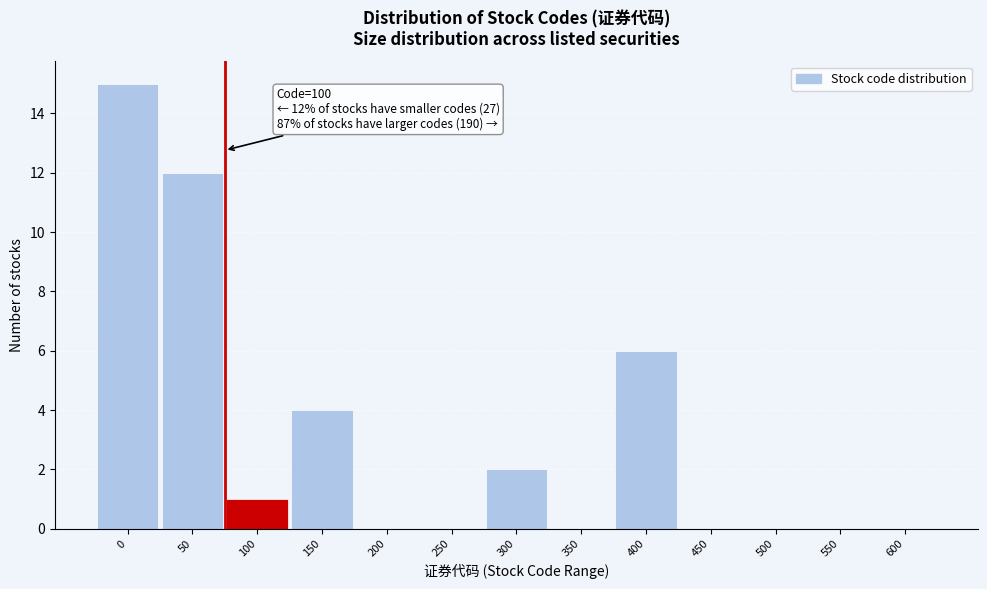

Reading left to right, extract all data points from this chart.

0=15	50=12	100=1	150=4	200=0	250=0	300=2	350=0	400=6	450=0	500=0	550=0	600=0